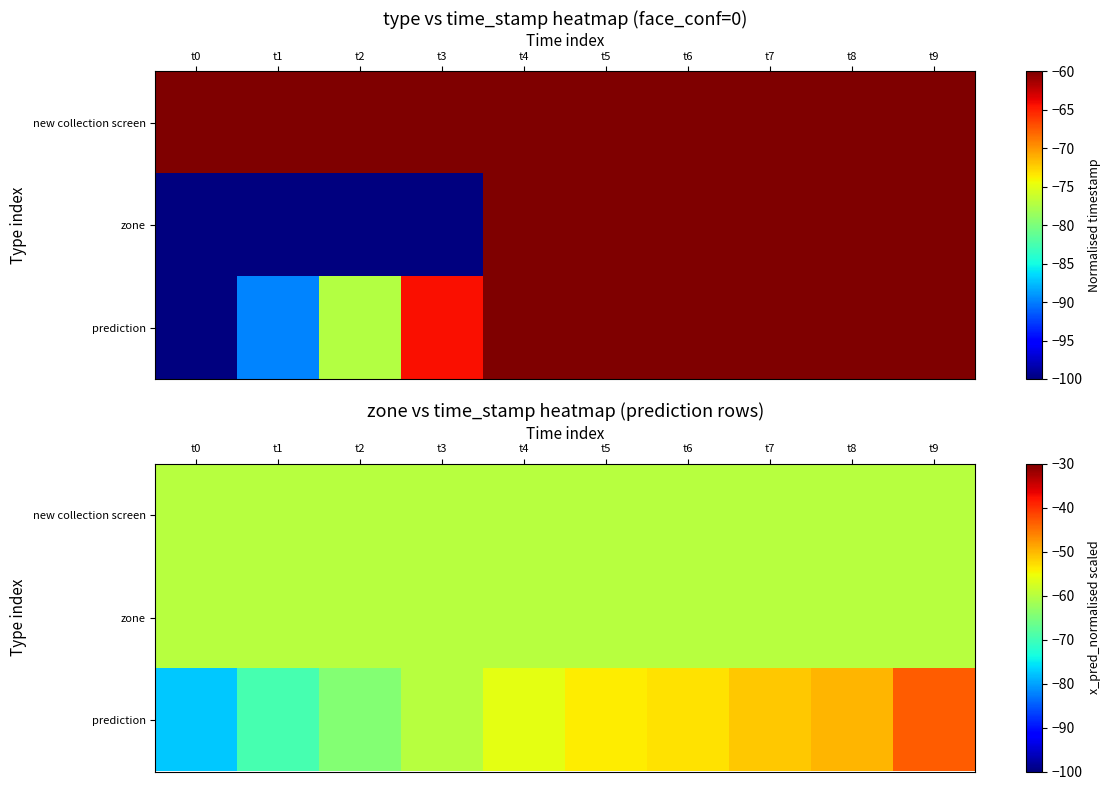

Is the value of new collection screen at t3 greater than the value of prediction at t6?

No